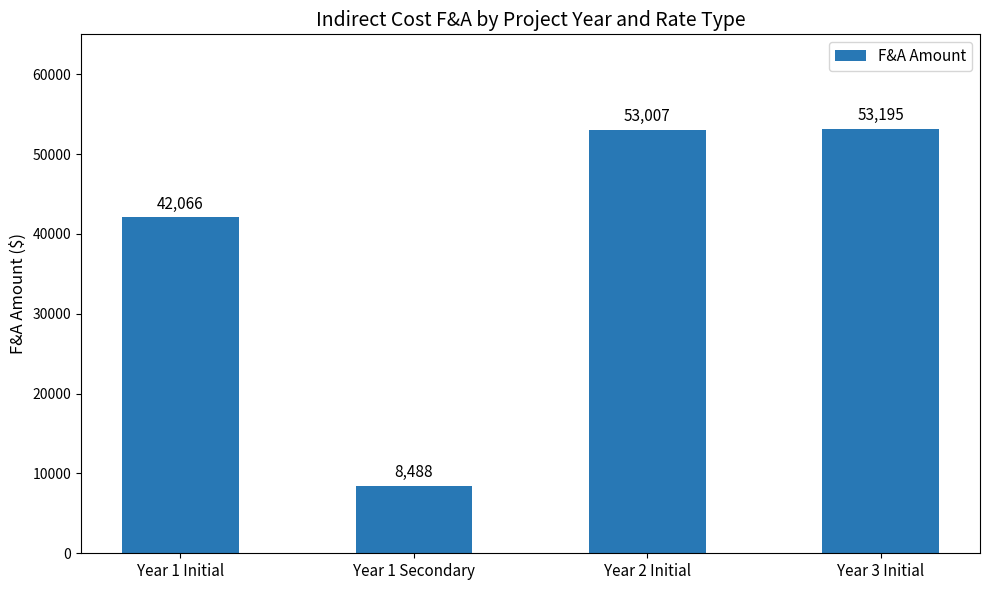

Which has a higher value, Year 1 Initial or Year 2 Initial?

Year 2 Initial